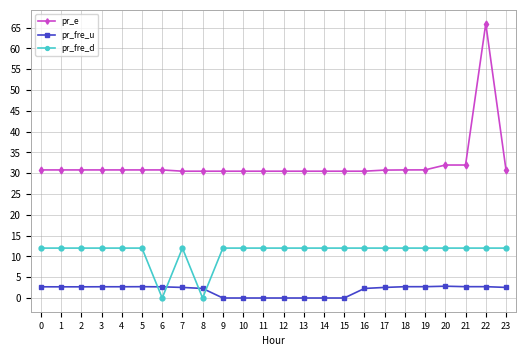

True or false: pr_fre_u and pr_e cross at least once.

False